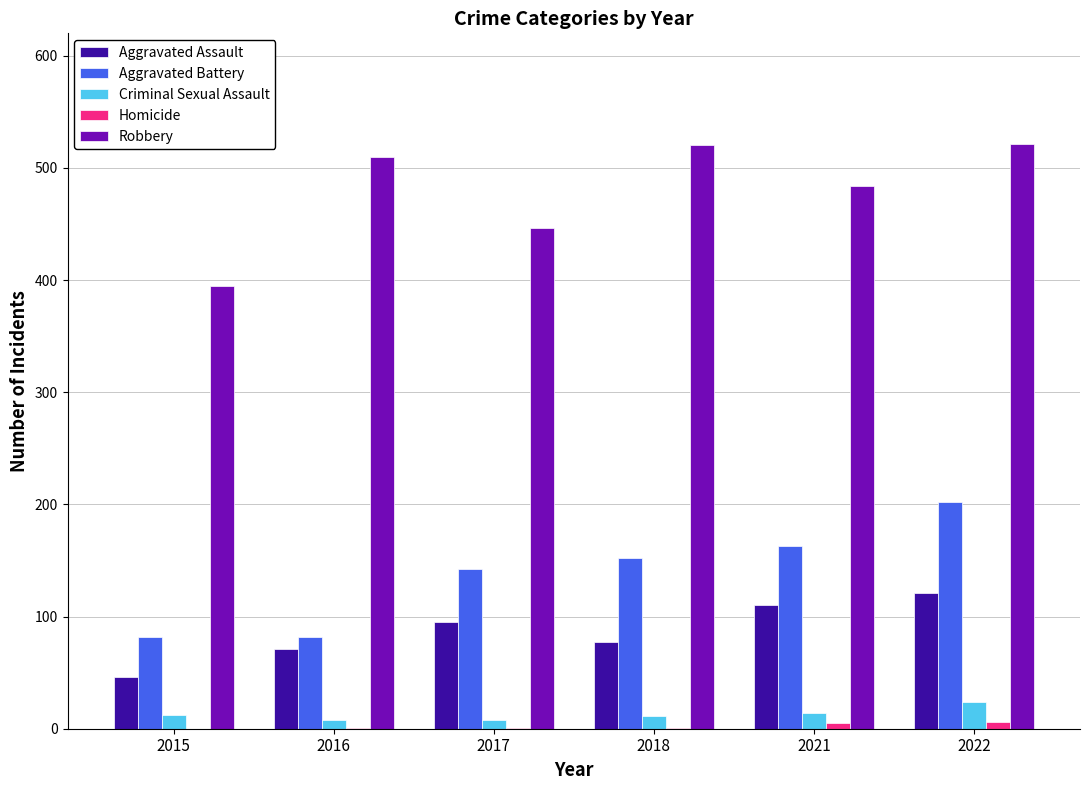

What is the total value across all series at 2016?

672